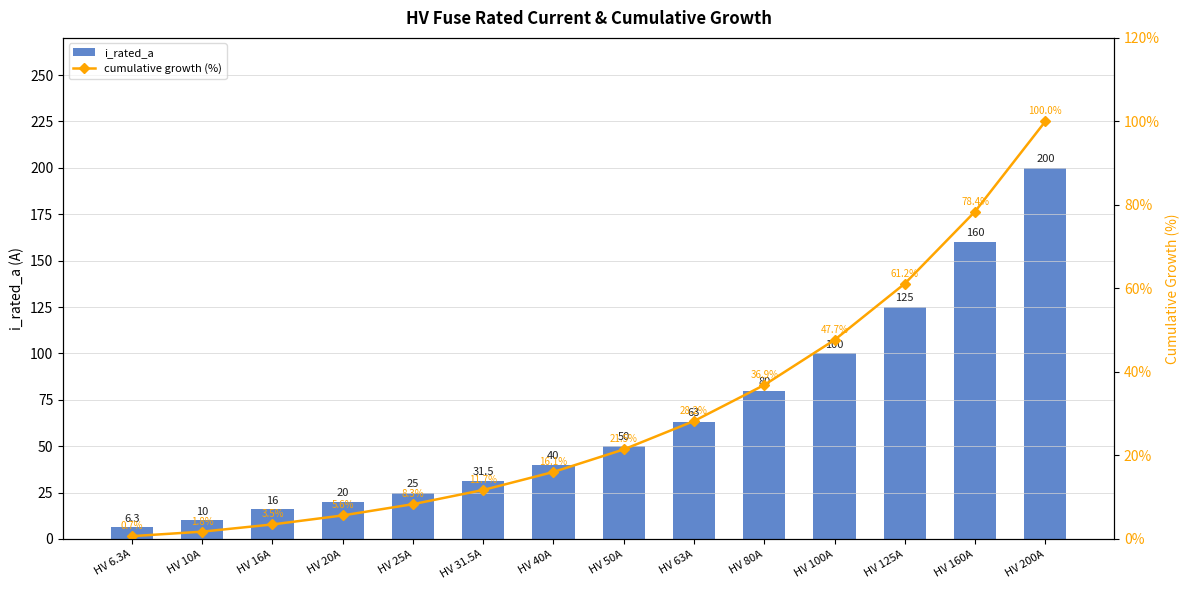

What is the difference between the maximum and second lowest values in the cumulative growth (%) series?

98.2